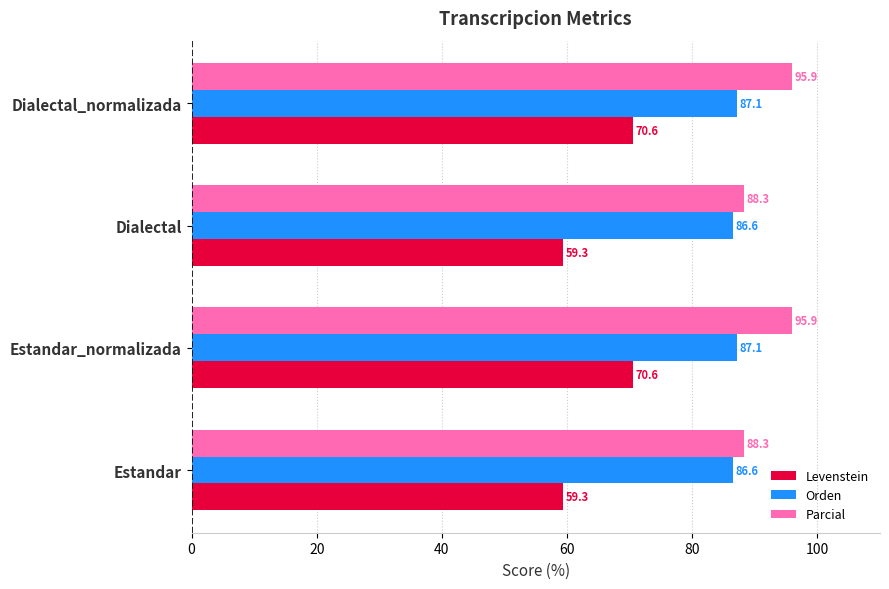

What is the difference between the maximum and minimum values in the Levenstein series?

11.2